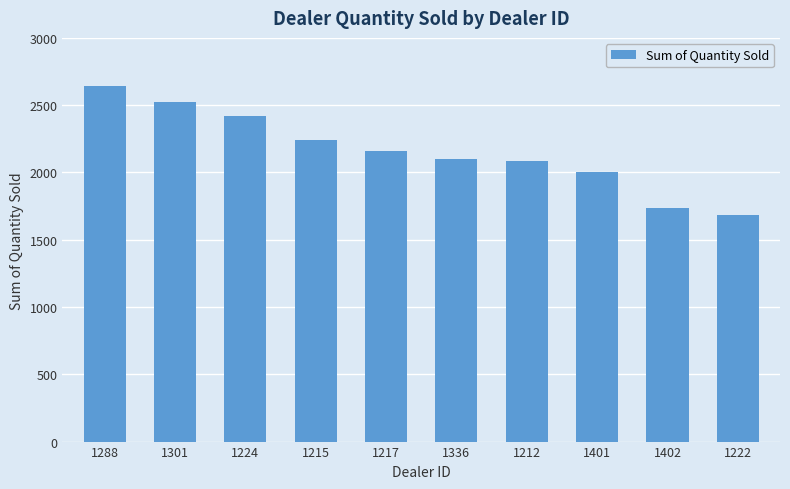

What is the difference between the values at 1402 and 1215?

500